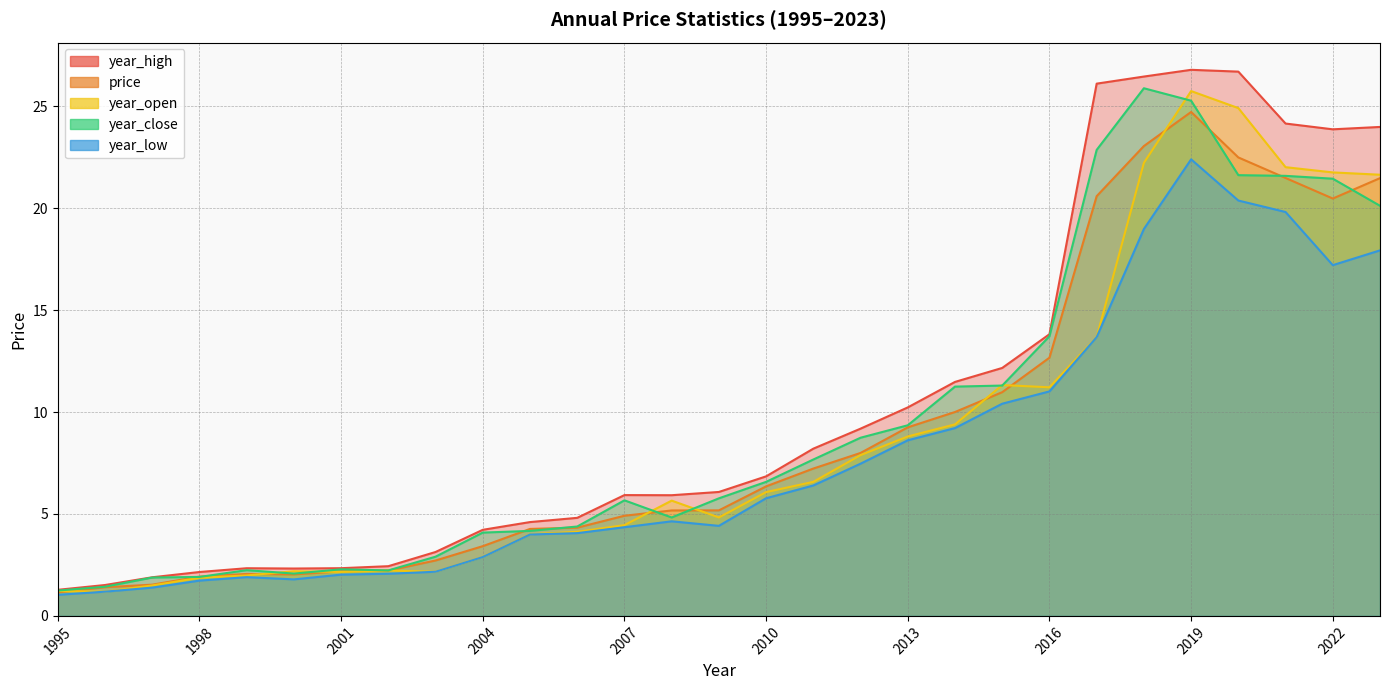

What is the average value of the year_high series?

10.4